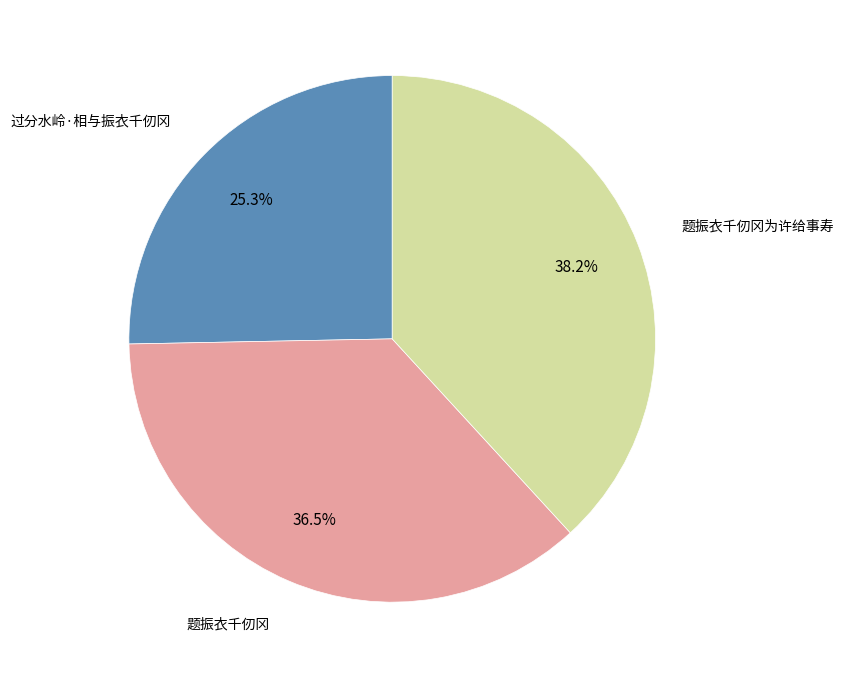

How many slices are in this pie chart?

3